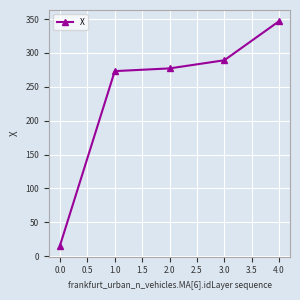

What is the difference between the values at 0.0 and 3.0?

273.4